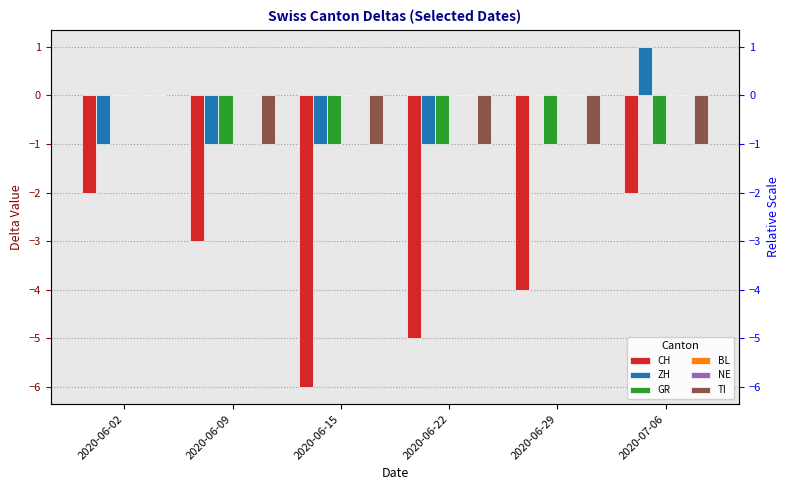

What are all the series names shown in the legend?

CH, ZH, GR, BL, NE, TI